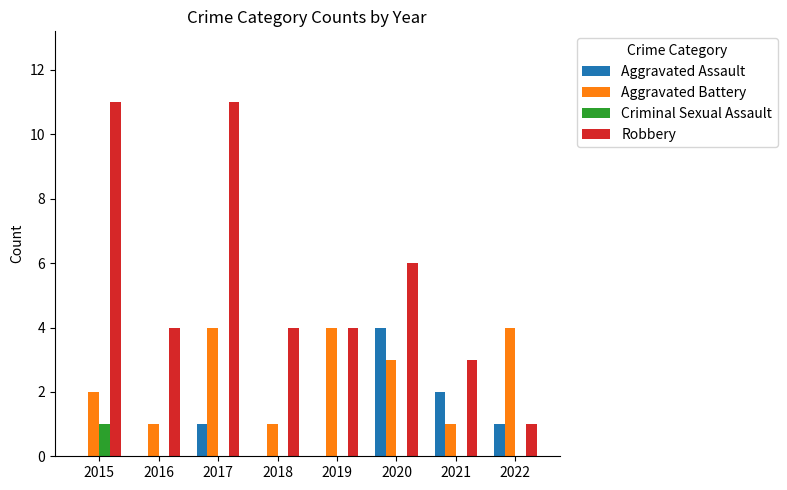

Which series has the largest total across all categories?

Robbery